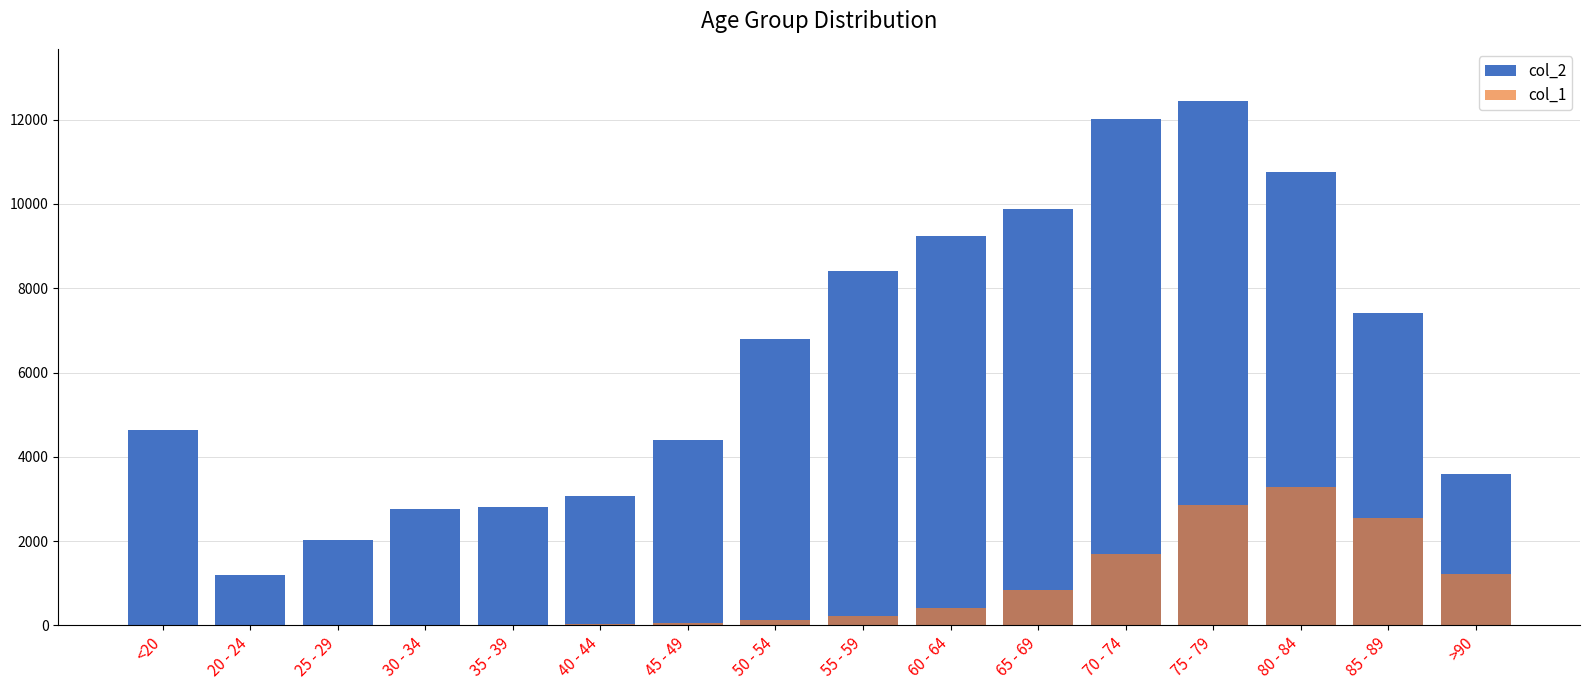

How many bars are there in each group?

2